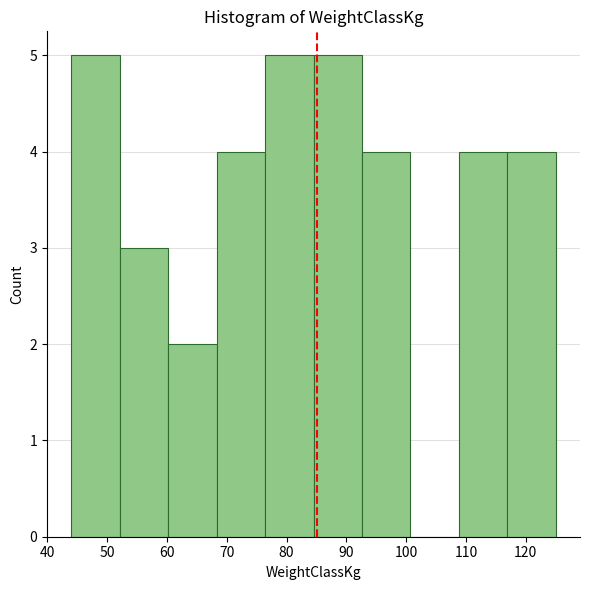

What is the height of the bar covering 76.4 to 84.5 on the x-axis? Neither the bar edges nor the heights are printed on the chart, so give them approximately, as read against the axes.

5